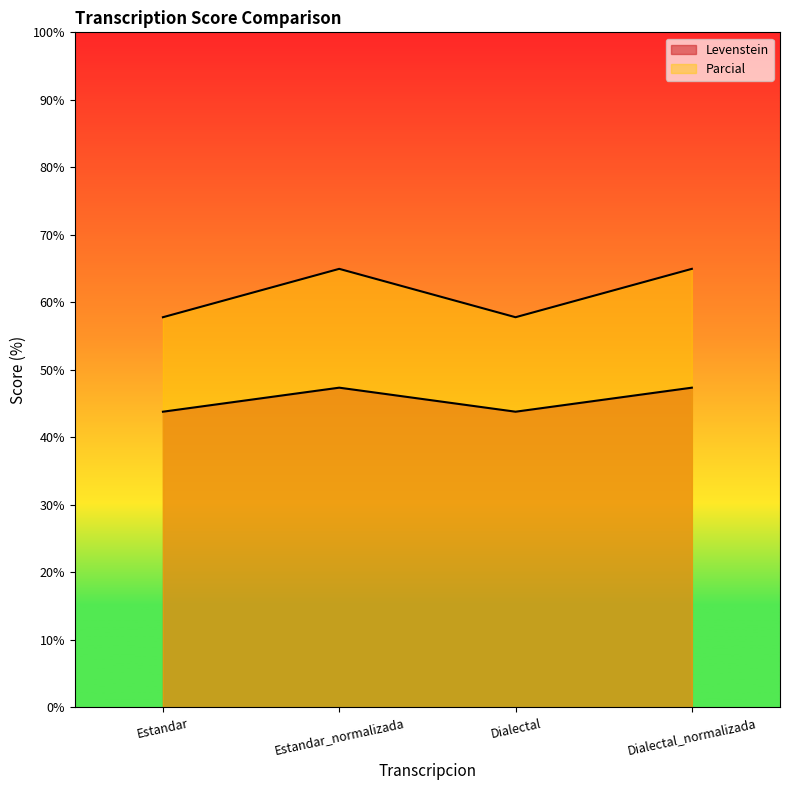

List the labels in order of Levenstein value, smallest first.

Estandar, Dialectal, Estandar_normalizada, Dialectal_normalizada